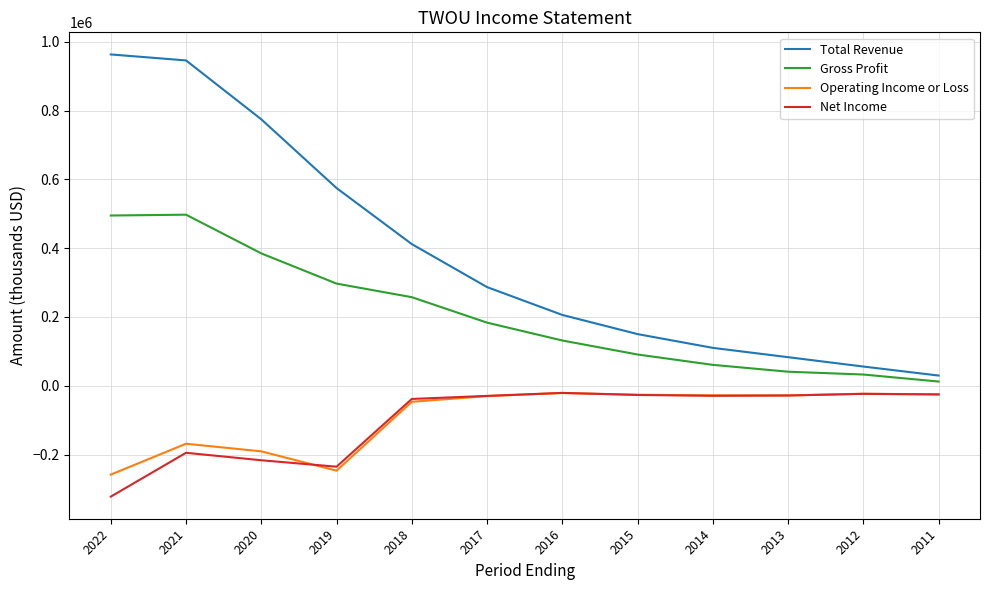

Which series changed the most between 2018 and 2015?

Total Revenue